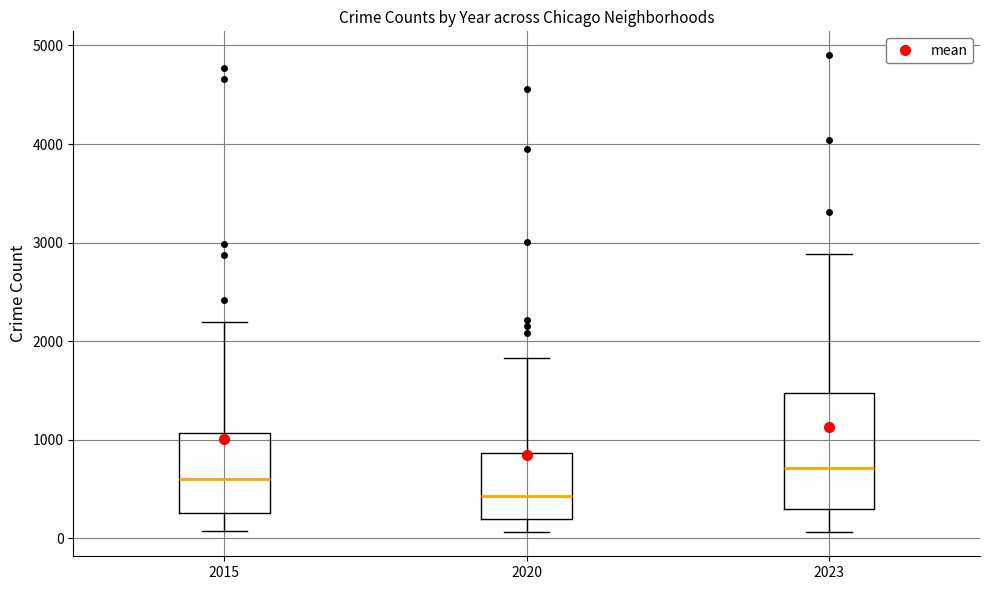

Reading left to right, read every box against the y-axis: the position of its median line, the range the box covers, and the ends of its whiskers. The values are not printed on the chart, so give them approximately, as read against the axis.

2015: median 600, box 300 to 1100, whiskers 100 to 2200
2020: median 400, box 200 to 900, whiskers 100 to 1800
2023: median 700, box 300 to 1500, whiskers 100 to 2900